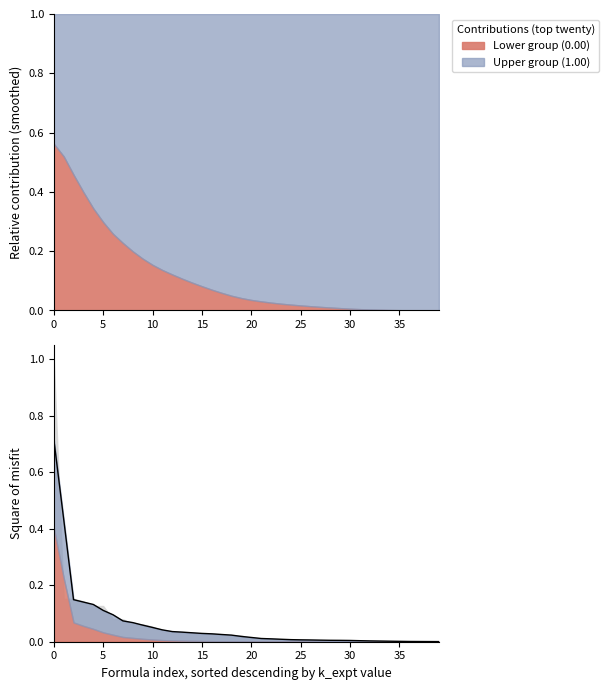

True or false: there are more than 1 points higher than both neighbors.

False